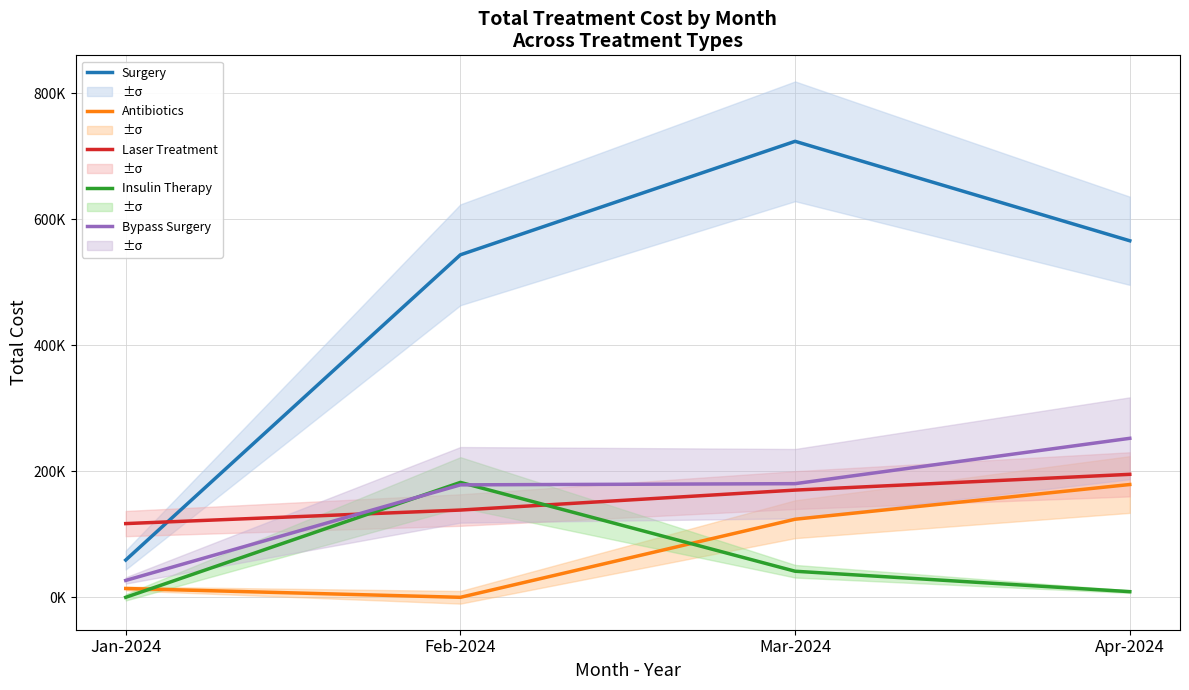

What are all the series names shown in the legend?

Surgery, Antibiotics, Laser Treatment, Insulin Therapy, Bypass Surgery